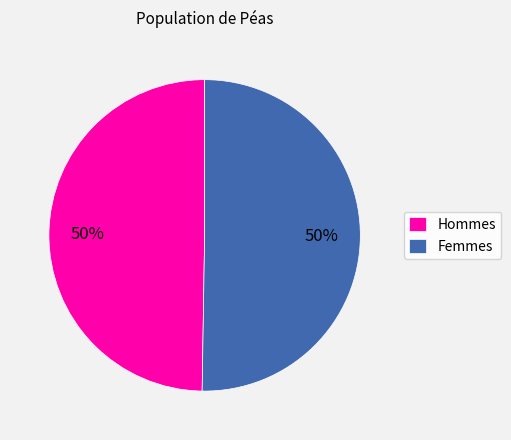

To the nearest percent, what is the average slice percentage?

50%